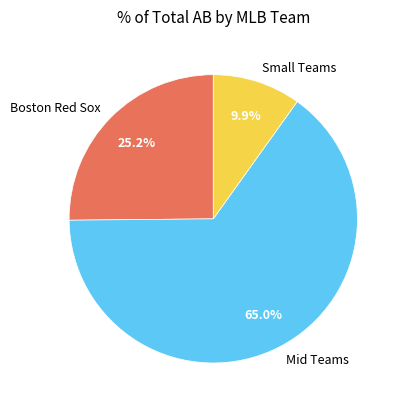

Does any single category account for the majority?

Yes